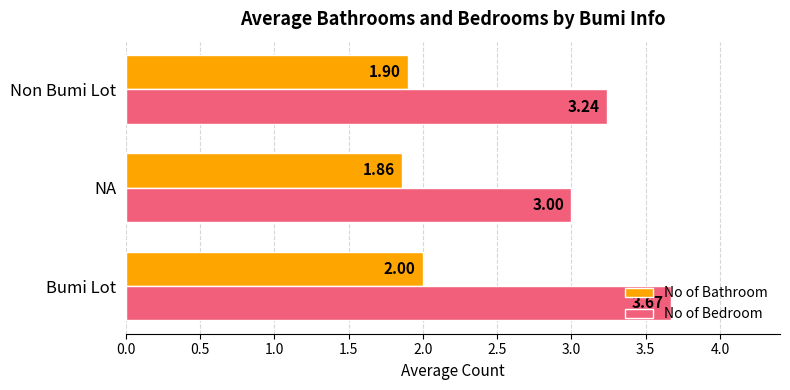

Which series has the widest spread of values?

No of Bedroom